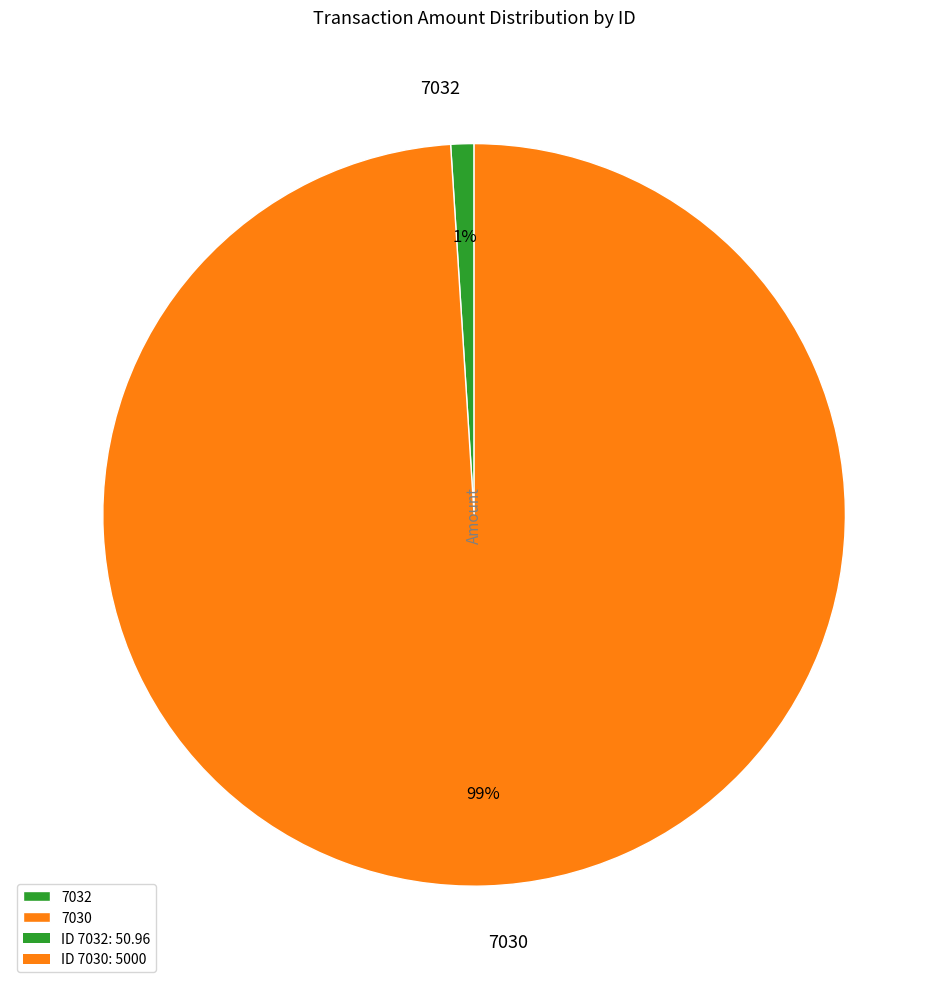

Combined, do 7032 and 7030 account for over 50%?

Yes